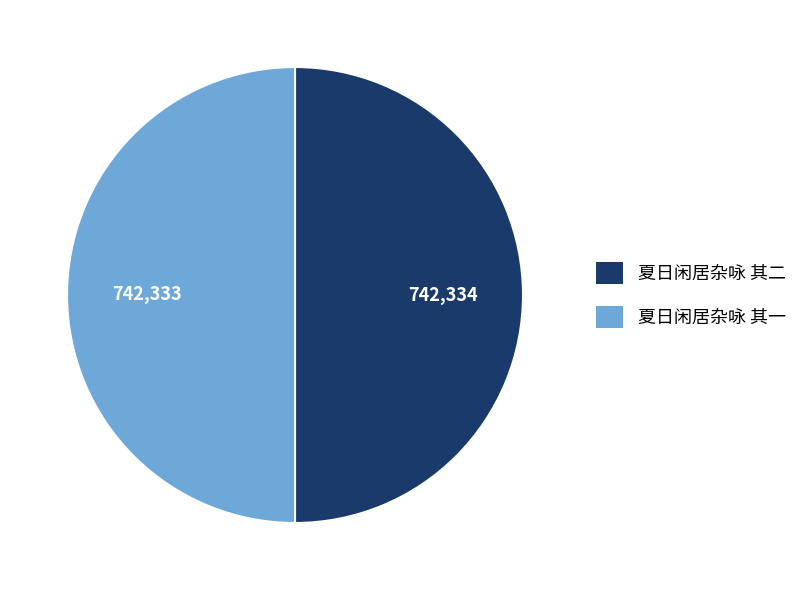

Combined, do 夏日闲居杂咏 其二 and 夏日闲居杂咏 其一 account for over 50%?

Yes